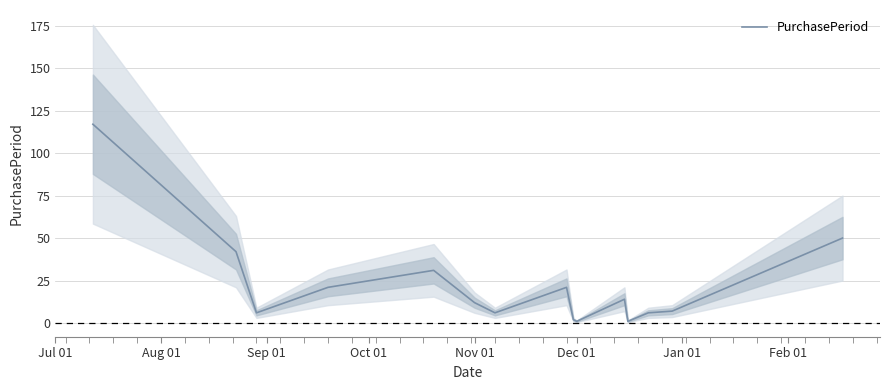

Does the chart have visible grid lines?

Yes